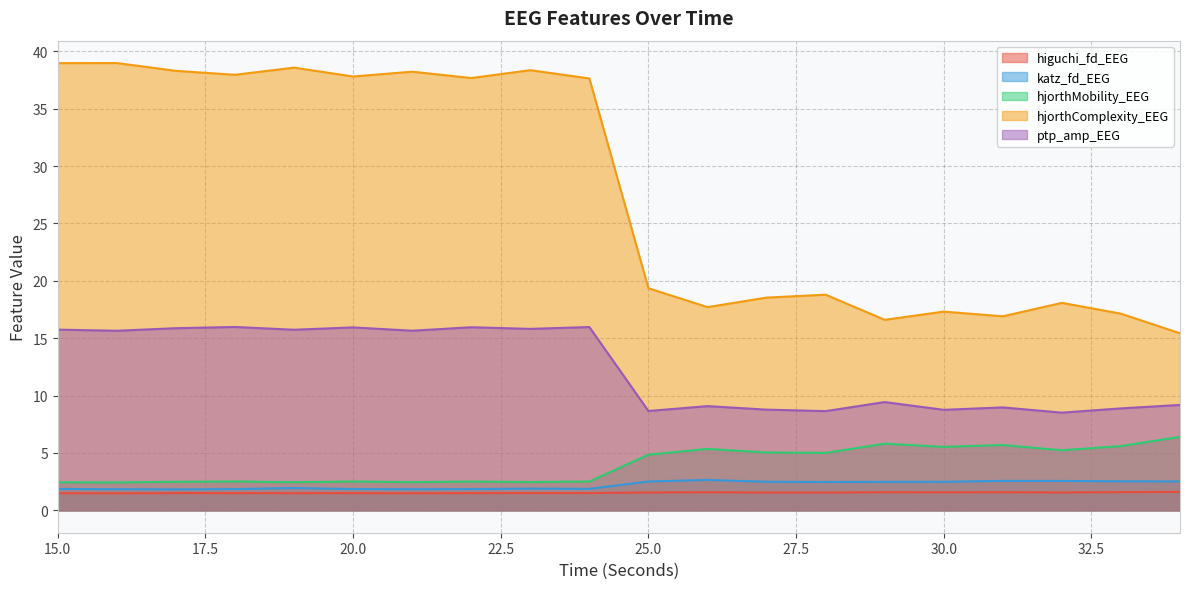

Rank the series at 31 from highest to lowest value.

hjorthComplexity_EEG, ptp_amp_EEG, hjorthMobility_EEG, katz_fd_EEG, higuchi_fd_EEG